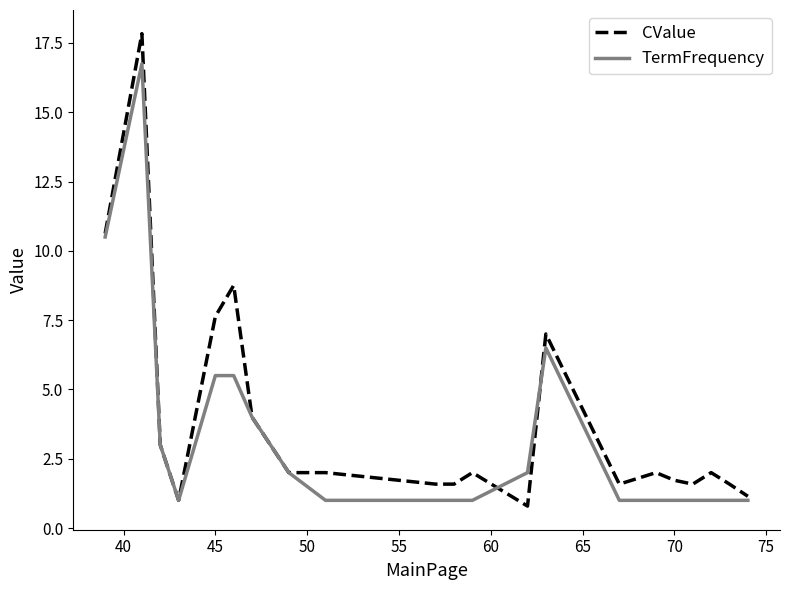

What is the minimum value shown in the chart?

0.8